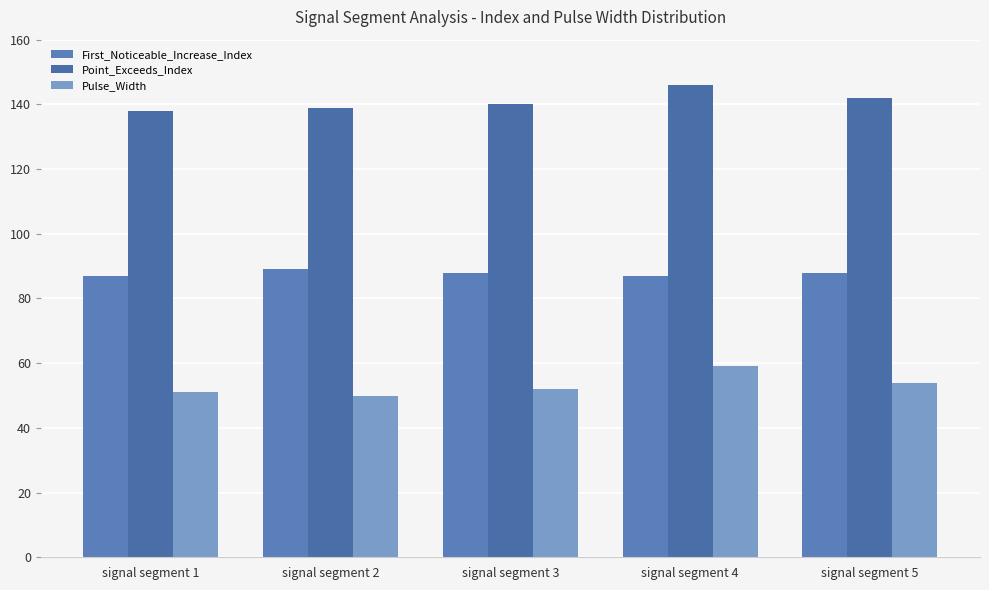

Reading left to right, transcribe all the data shown in this chart.

First_Noticeable_Increase_Index: 87	89	88	87	88
Point_Exceeds_Index: 138	139	140	146	142
Pulse_Width: 51	50	52	59	54